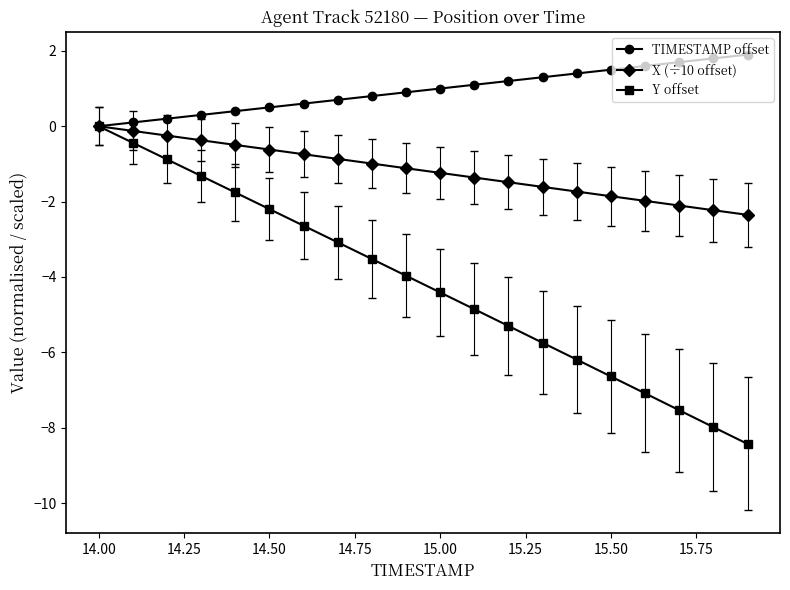

True or false: Y offset has more than 0 interior local peaks.

False